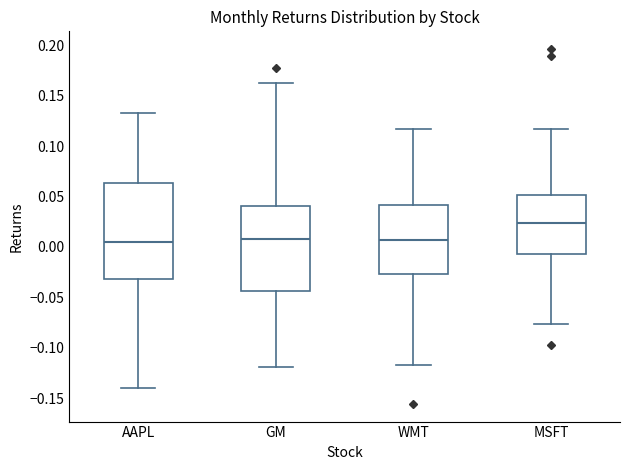

Which box has the highest median line?

MSFT